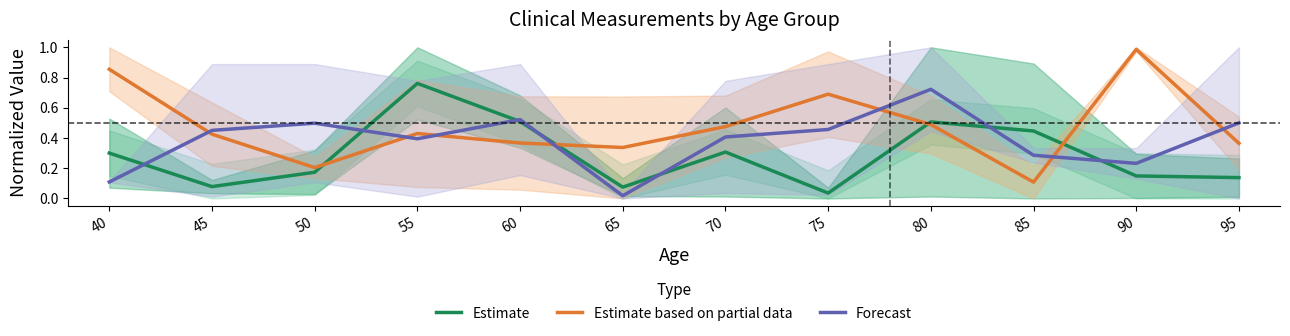

True or false: Estimate based on partial data and Estimate intersect in this chart.

True